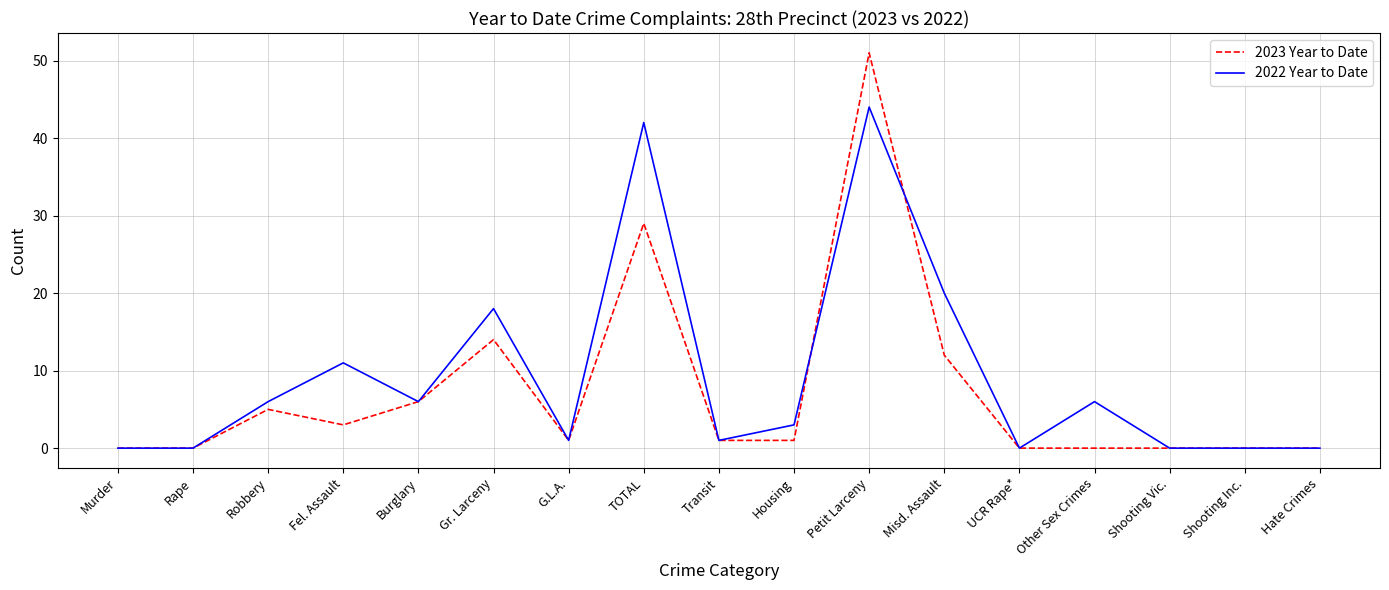

What are all the series names shown in the legend?

2023 Year to Date, 2022 Year to Date